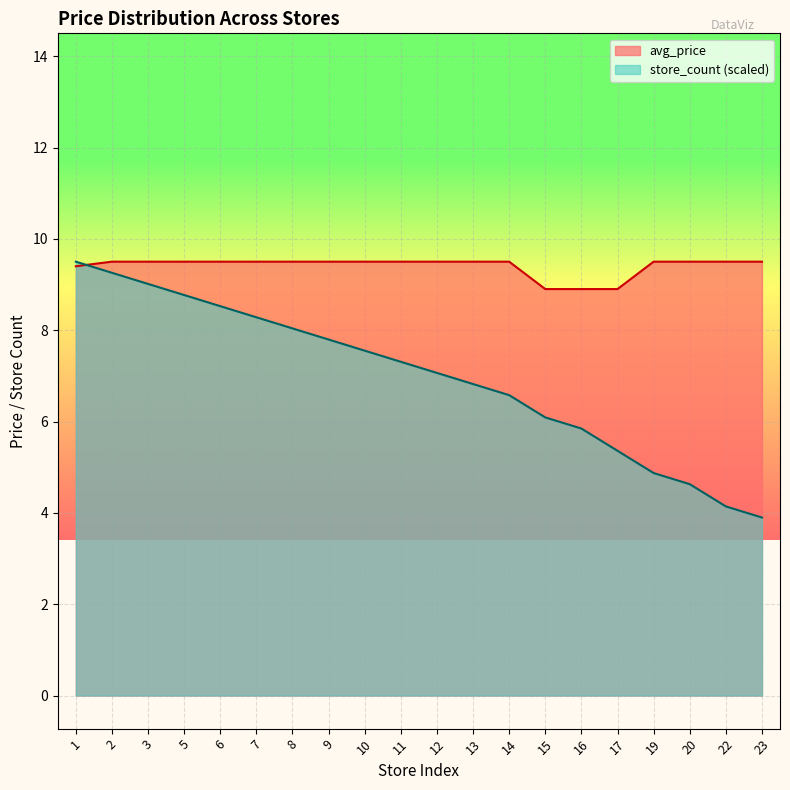

How many series are shown in this chart?

2